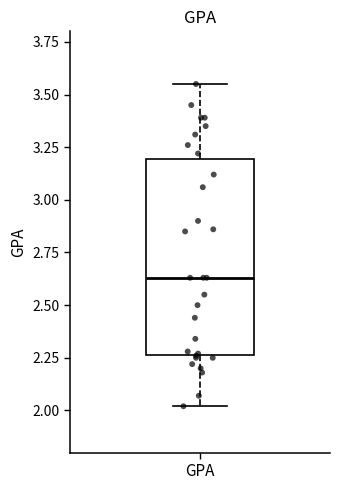

Where does the lower whisker of the box for GPA end on the y-axis? The values are not printed on the chart, so give them approximately, as read against the axis.

2.00